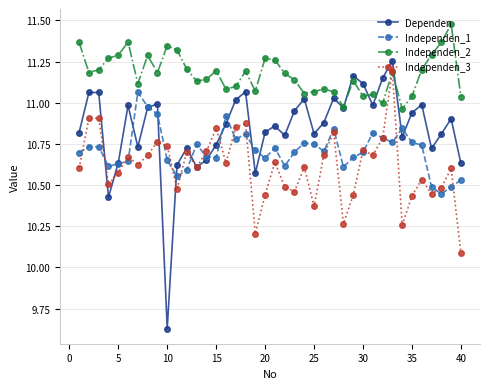

Which series has the largest range (max minus min)?

Dependen